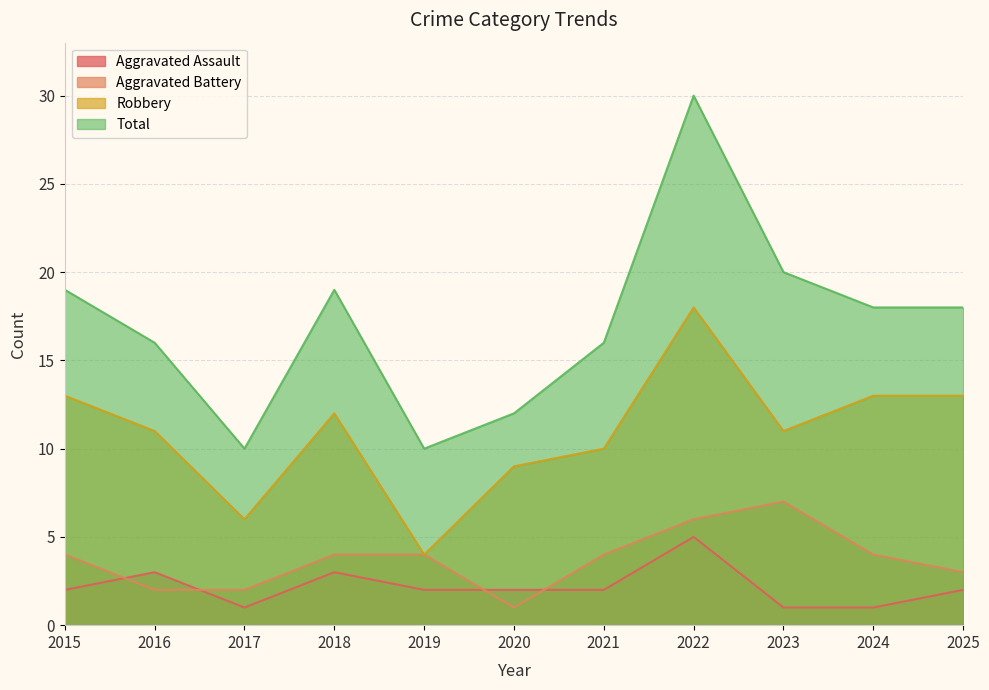

Reading left to right, list all the values displayed in this chart.

Aggravated Assault: 2	3	1	3	2	2	2	5	1	1	2
Aggravated Battery: 4	2	2	4	4	1	4	6	7	4	3
Robbery: 13	11	6	12	4	9	10	18	11	13	13
Total: 19	16	10	19	10	12	16	30	20	18	18